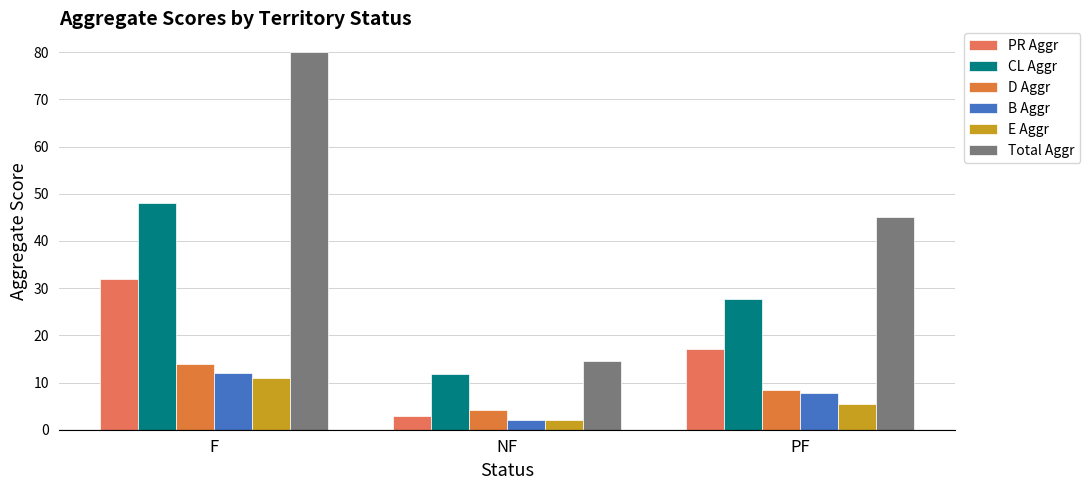

Reading right to left, list all the values displayed in this chart.

PR Aggr: 17.2	2.9	32.0
CL Aggr: 27.8	11.8	48.0
D Aggr: 8.4	4.1	14.0
B Aggr: 7.8	2.1	12.0
E Aggr: 5.4	2.0	11.0
Total Aggr: 45.0	14.6	80.0